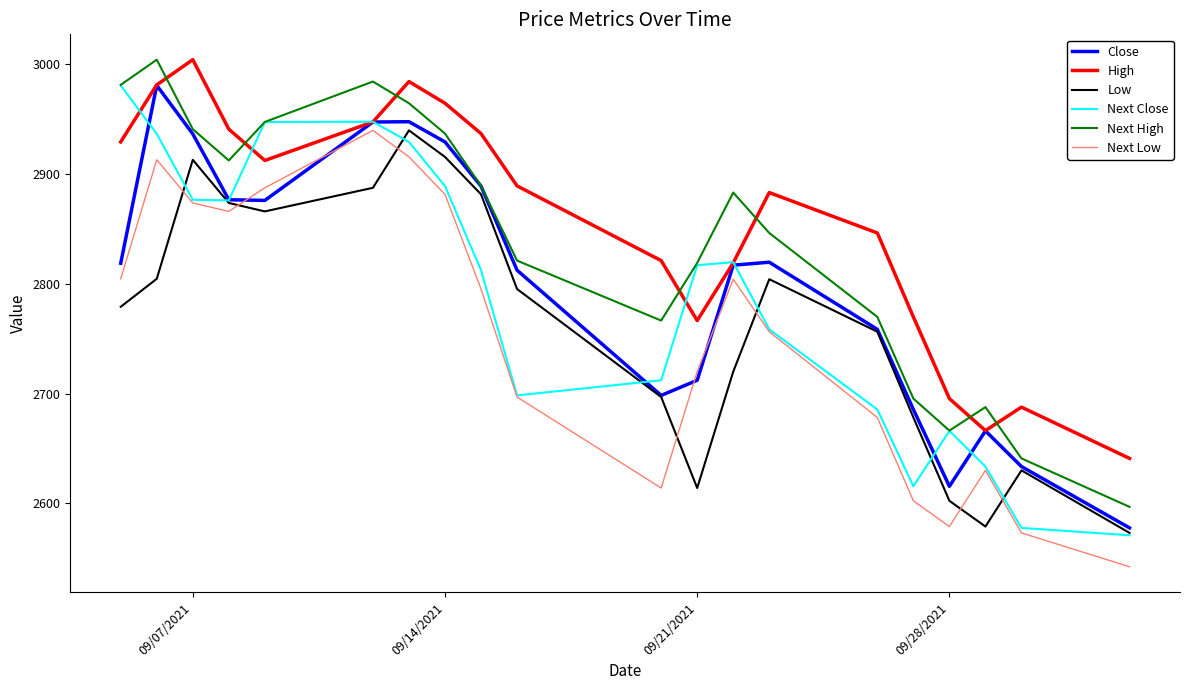

Which series ends up on top after the final intersection of Next High and High?

High